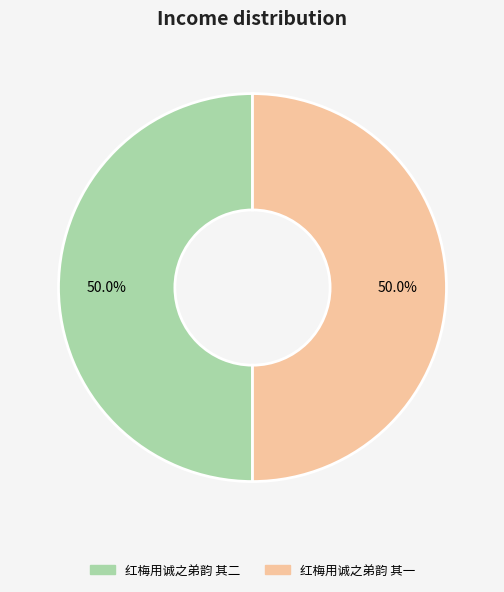

Approximately how many times larger is the value at 红梅用诚之弟韵 其二 compared to 红梅用诚之弟韵 其一?

1.0